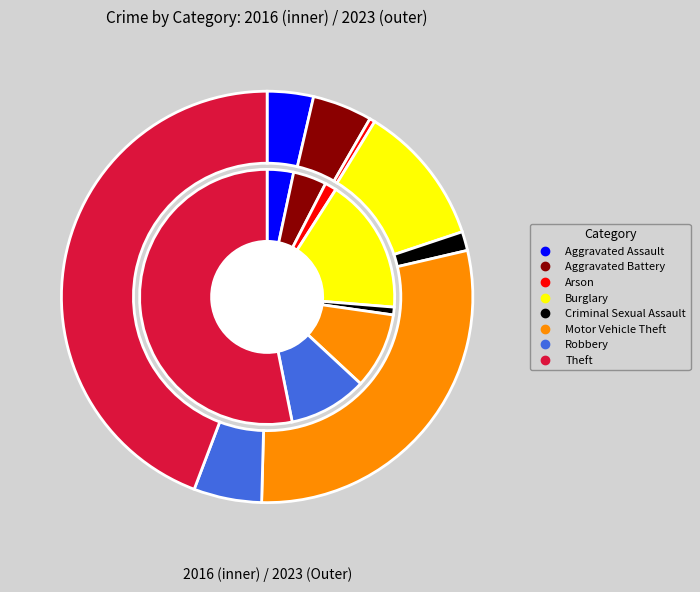

What percentage do 6 and 4 together represent?

10.9%